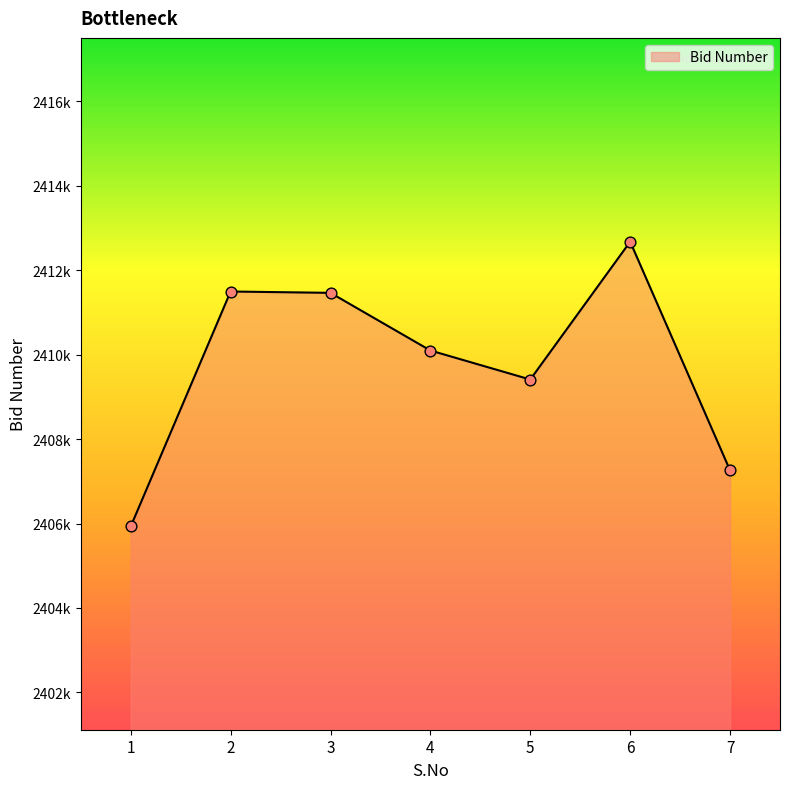

What is the change in value from 5 to 6?

+3263